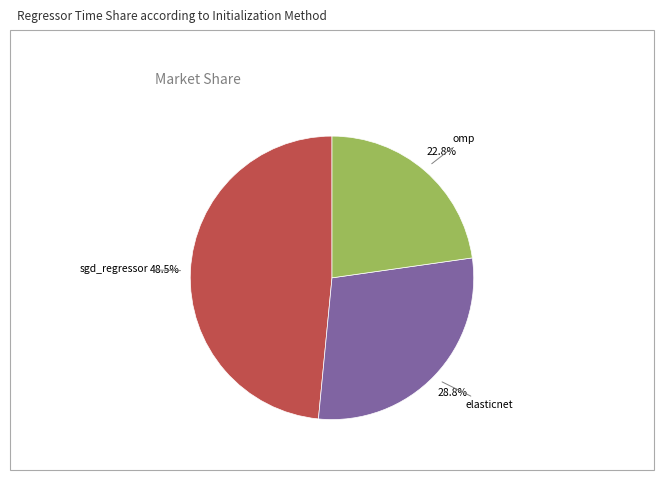

True or false: elasticnet accounts for 29% of the total.

True